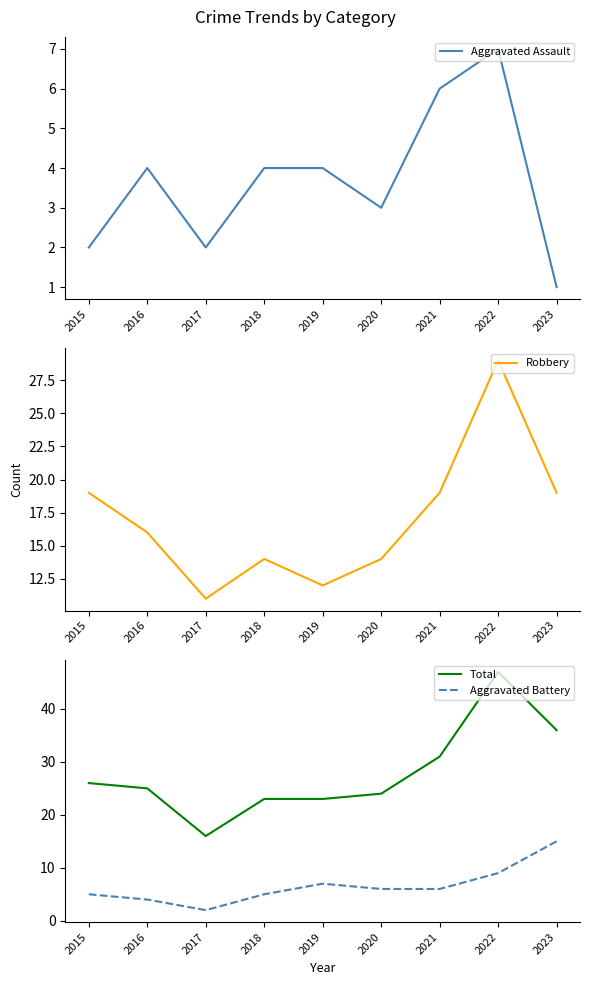

Is the value of Aggravated Battery at 2020 greater than the value of Total at 2020?

No